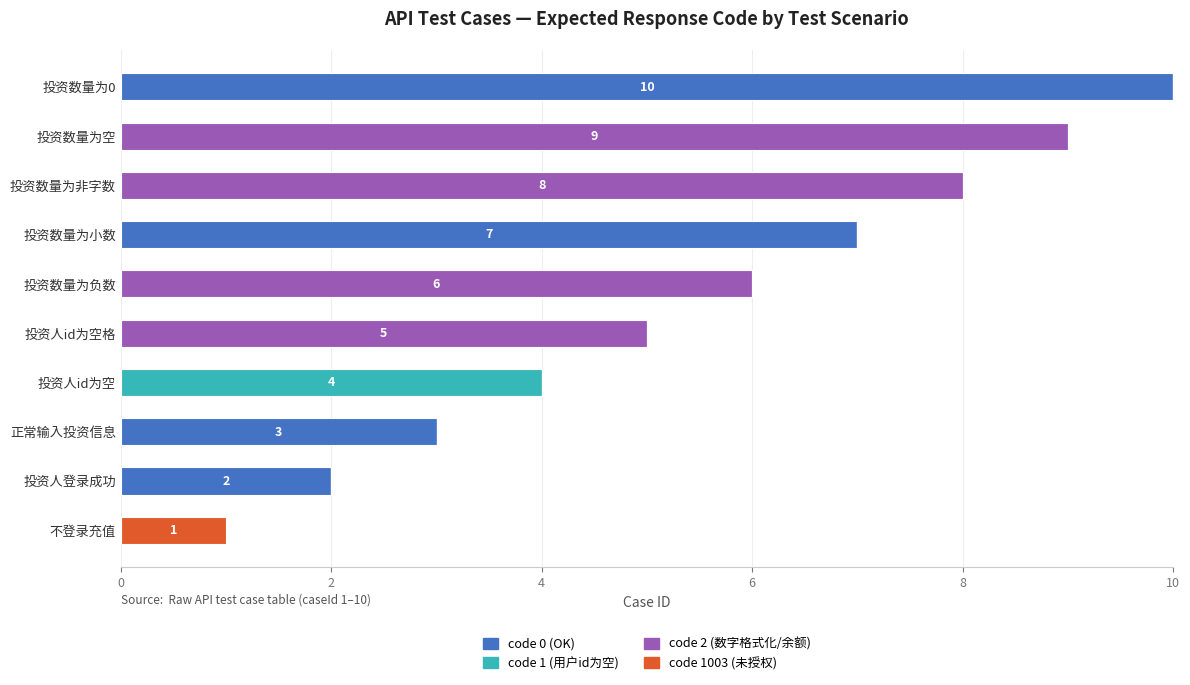

At which category is the sum across all series the highest?

投资数量为0